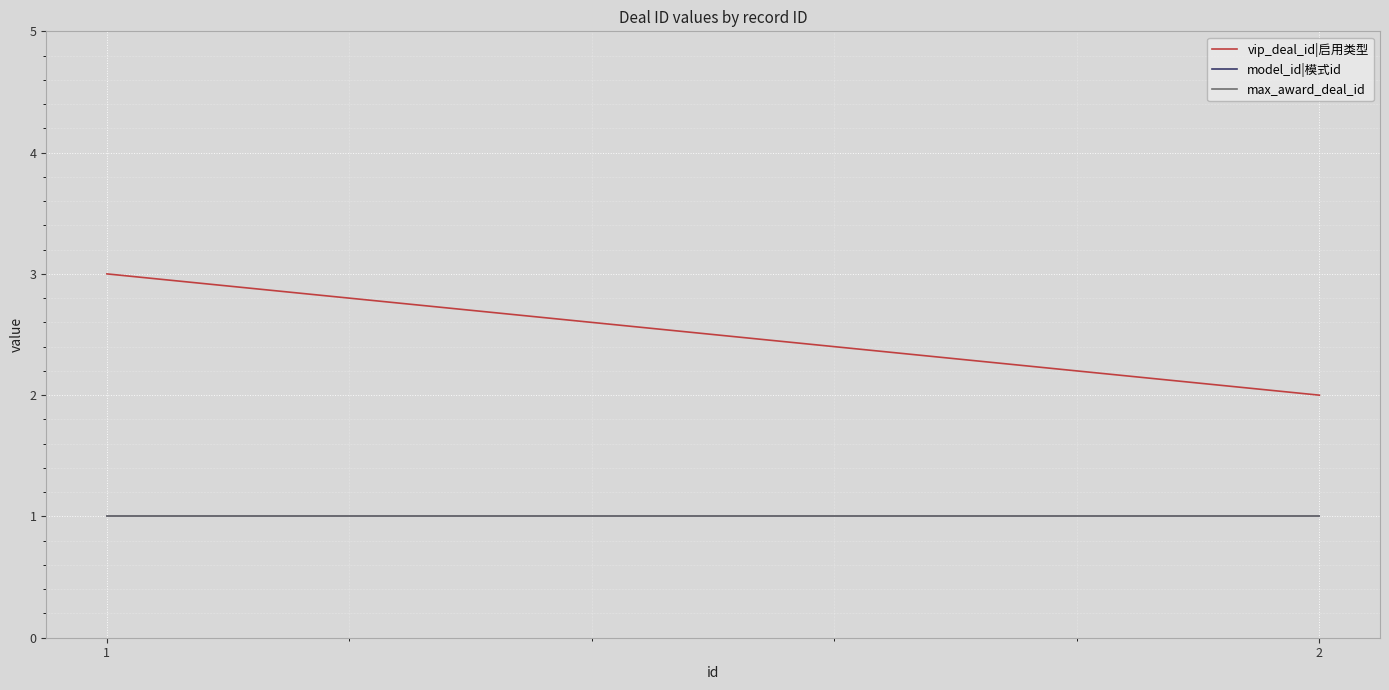

How many series are shown in this chart?

3